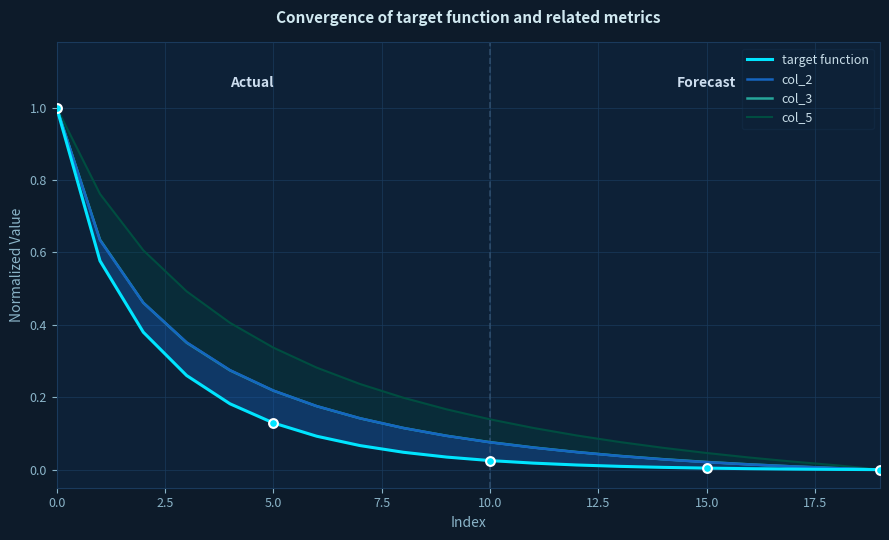

What is the total value across all series at 15?

0.1